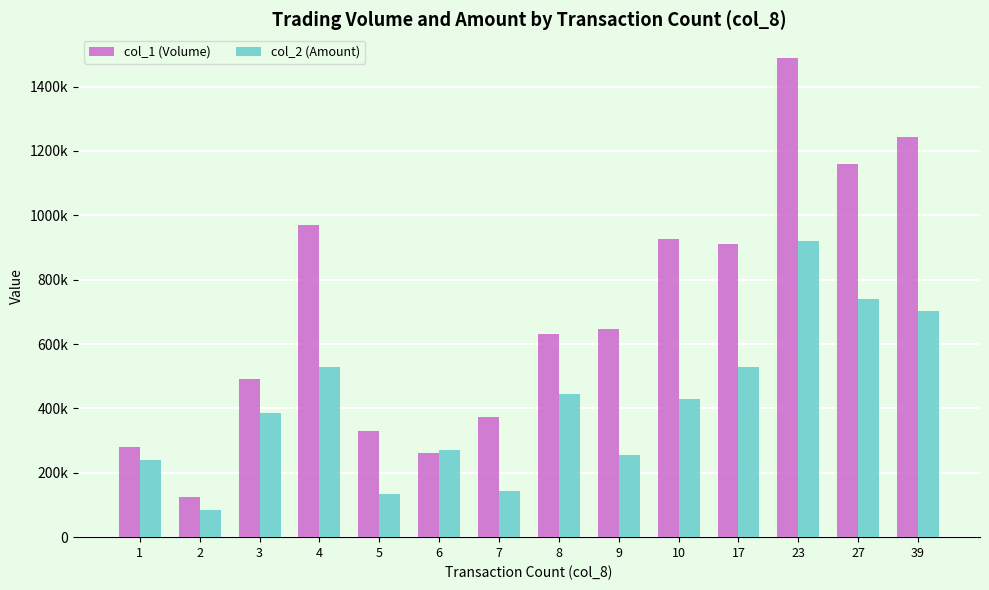

Which label corresponds to the smallest value in the chart?

2